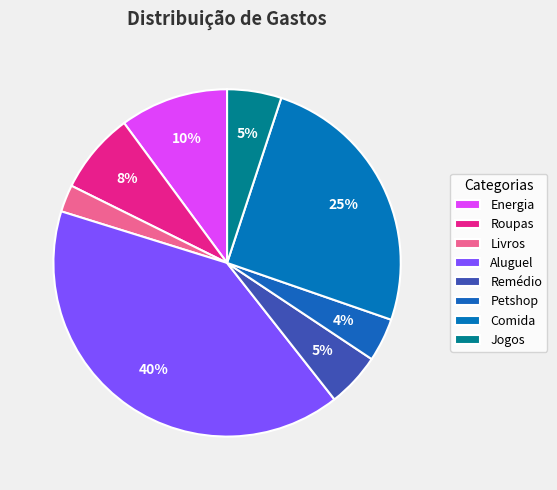

Which category has the biggest portion of the pie?

Aluguel